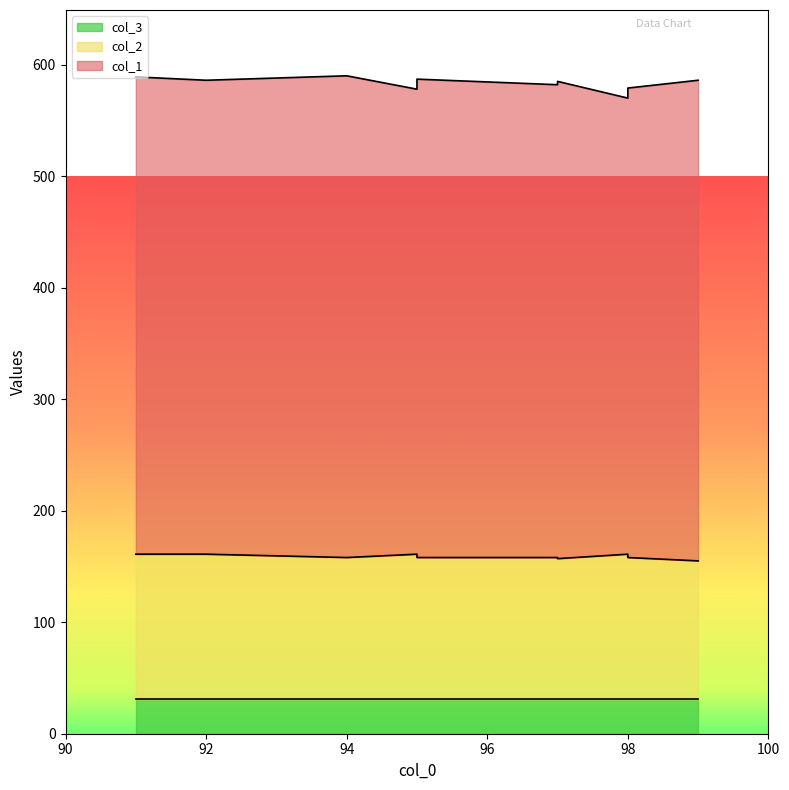

True or false: col_1 and col_3 cross at least once.

False